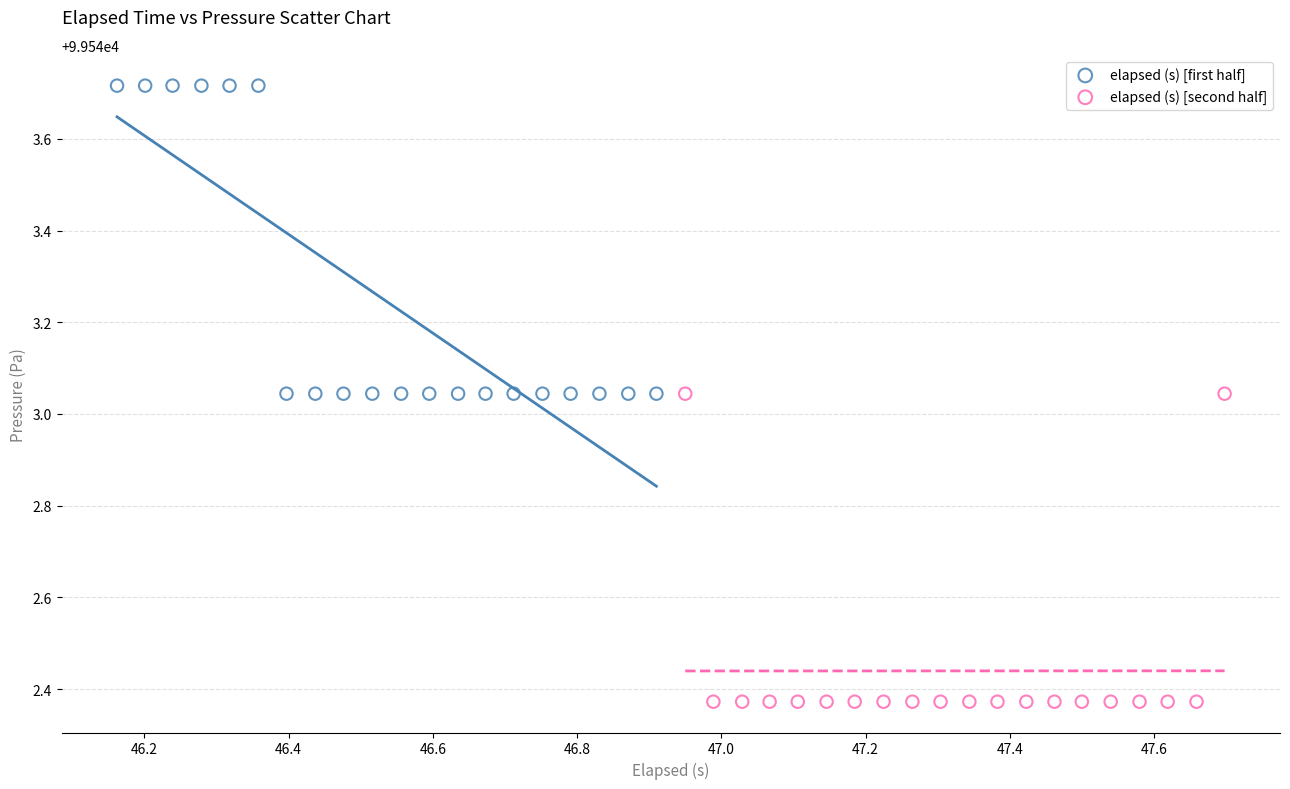

Which series reaches the minimum Y coordinate?

elapsed (s) [second half]